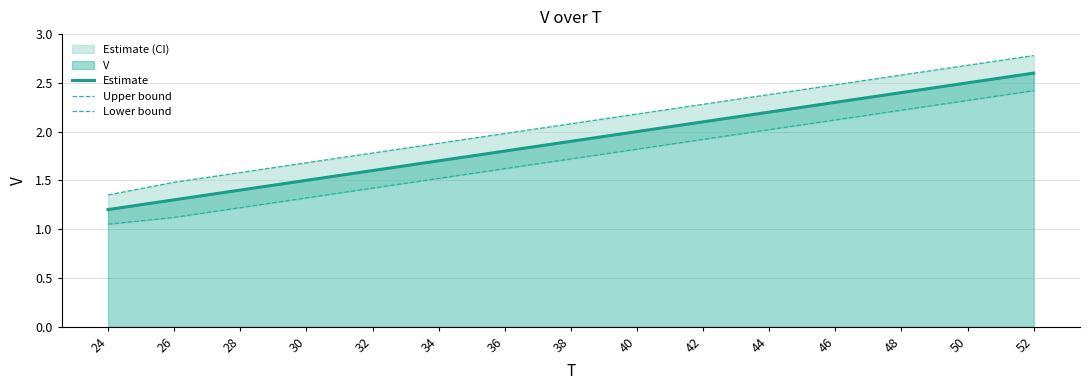

List the series in order of their peak value, lowest first.

Lower bound, Estimate, Upper bound